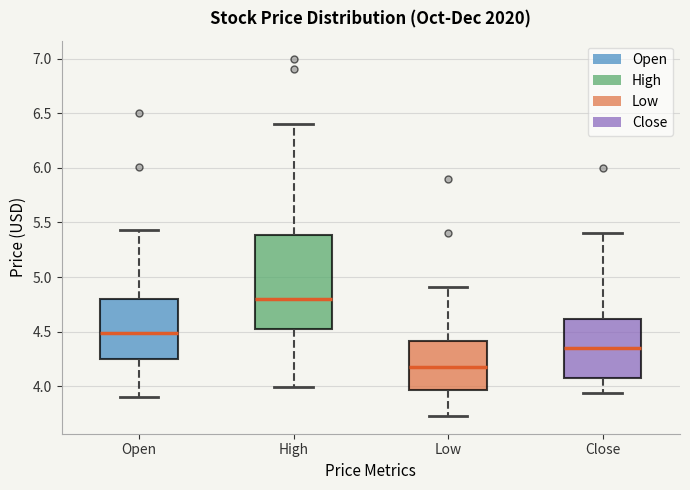

Where is the upper edge of the box for Open on the y-axis? The values are not printed on the chart, so give them approximately, as read against the axis.

4.80